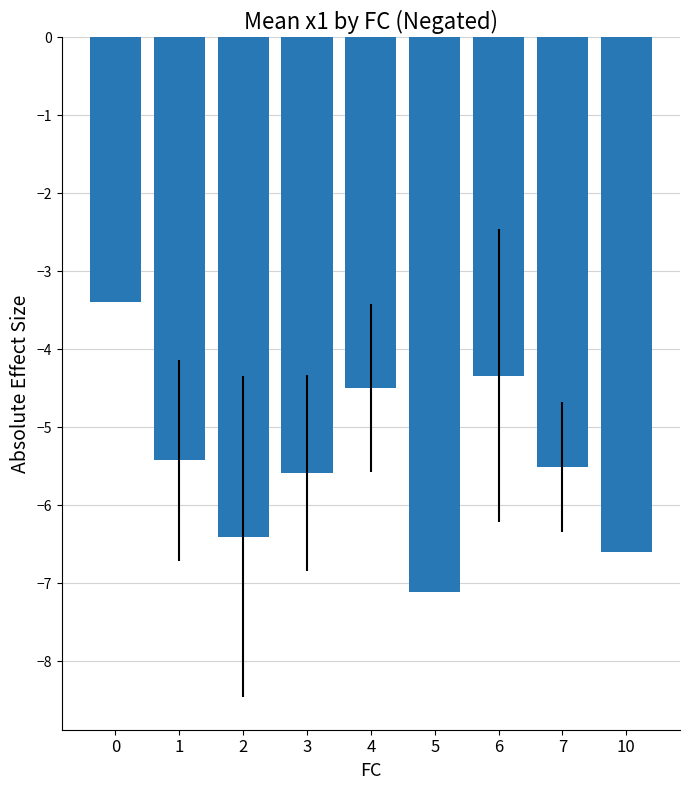

Does the chart contain any negative values?

Yes